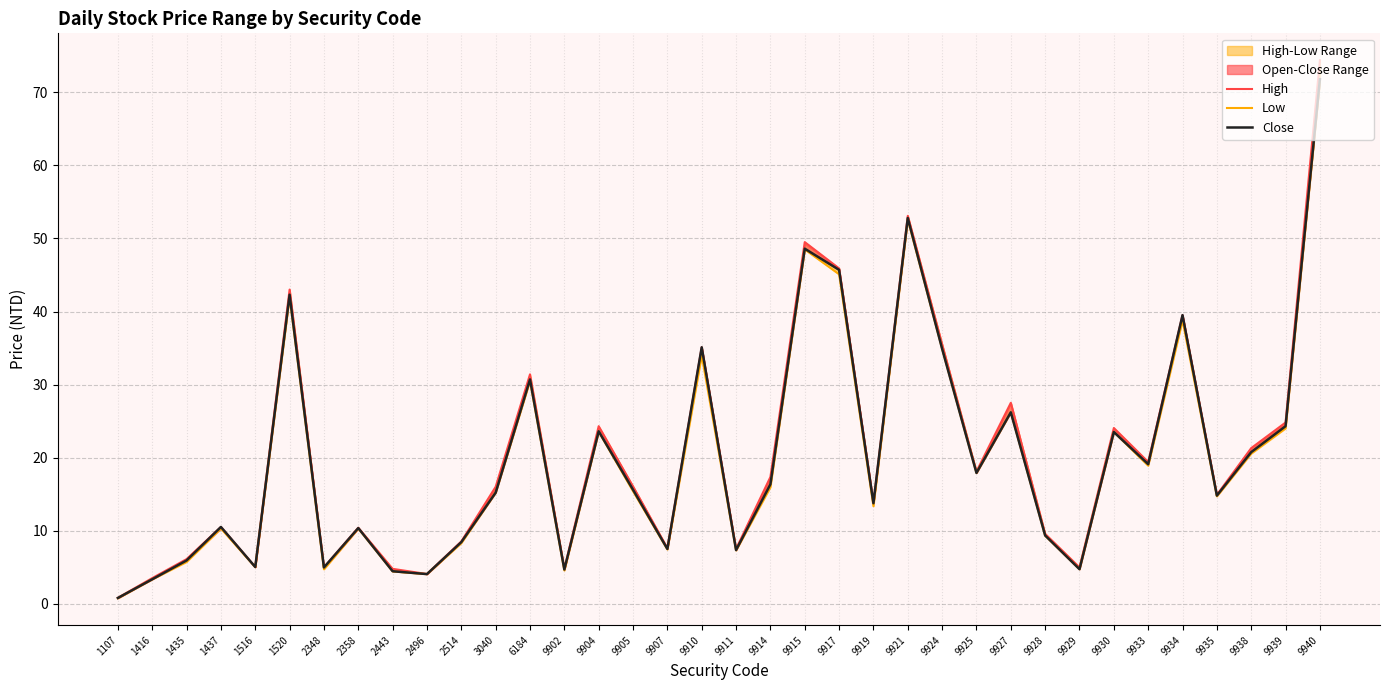

Where is Low nearest to the value 36?

9924